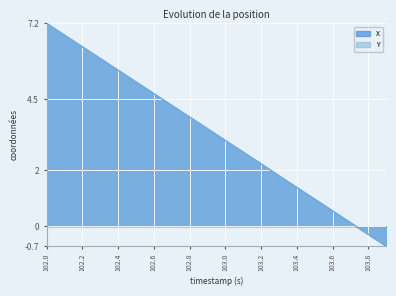

Which series changed the most between 102.0 and 103.4?

Y